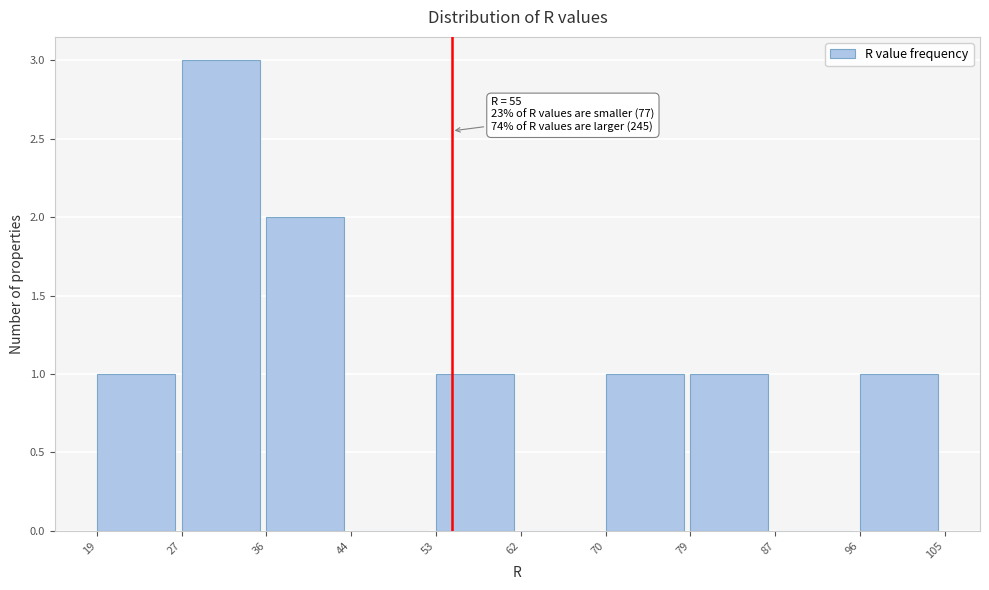

Which range on the x-axis has the tallest bar?

27 to 36